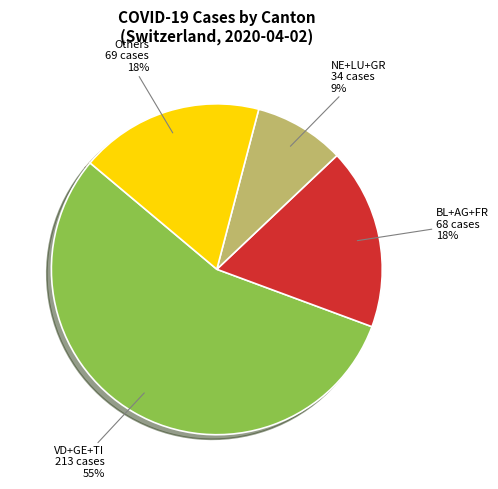

To the nearest percent, what is the average slice percentage?

25%